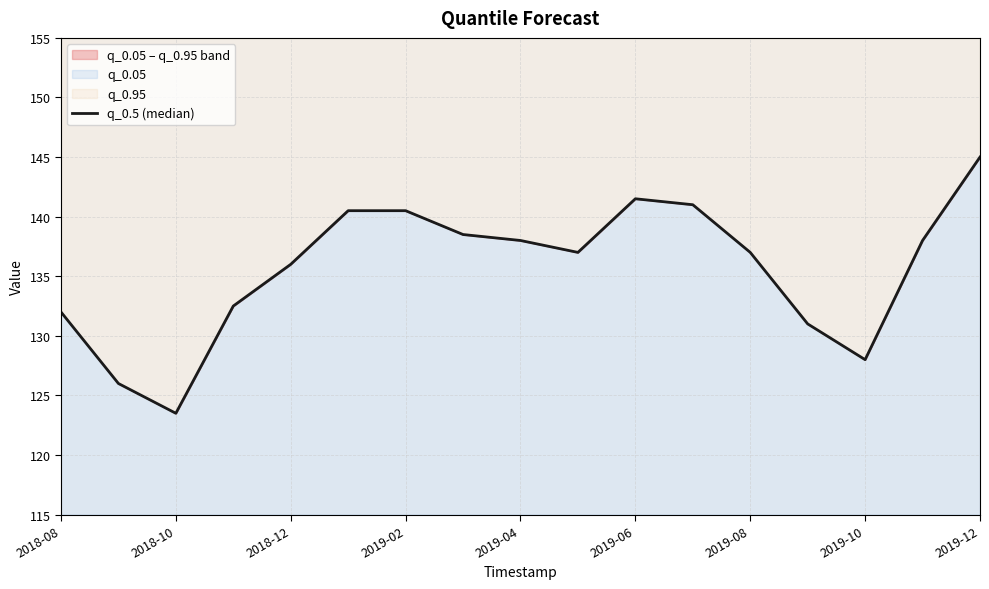

How many points are lower than both their immediate neighbors (excluding endpoints)?

3